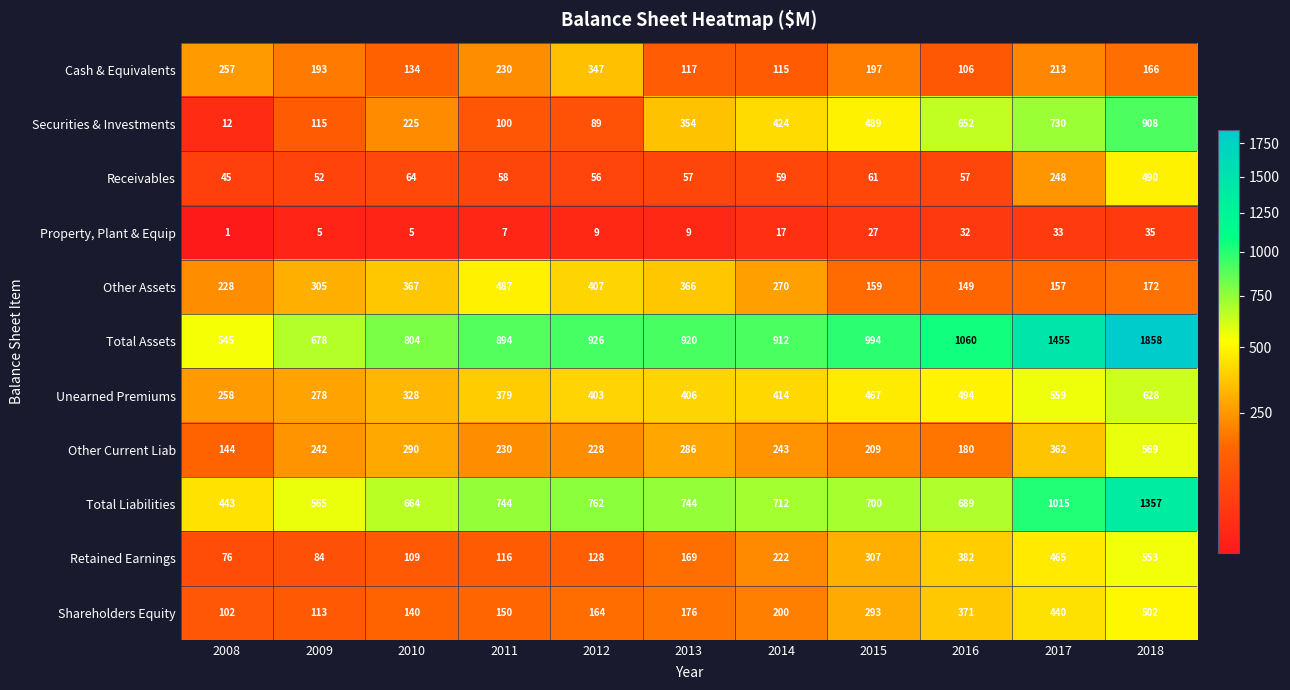

What is the difference between the second highest and second lowest values in the Total Liabilities series?

450